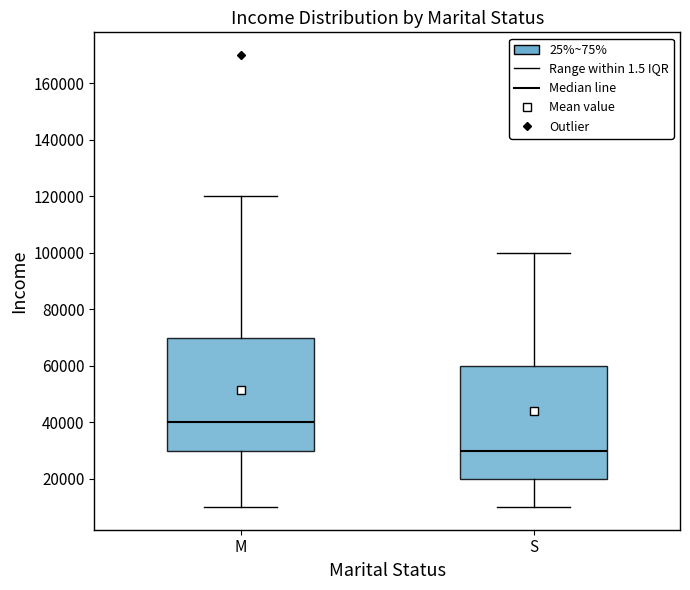

Reading left to right, read every box against the y-axis: the position of its median line, the range the box covers, and the ends of its whiskers. The values are not printed on the chart, so give them approximately, as read against the axis.

M: median 40000, box 30000 to 70000, whiskers 10000 to 120000
S: median 30000, box 20000 to 60000, whiskers 10000 to 100000